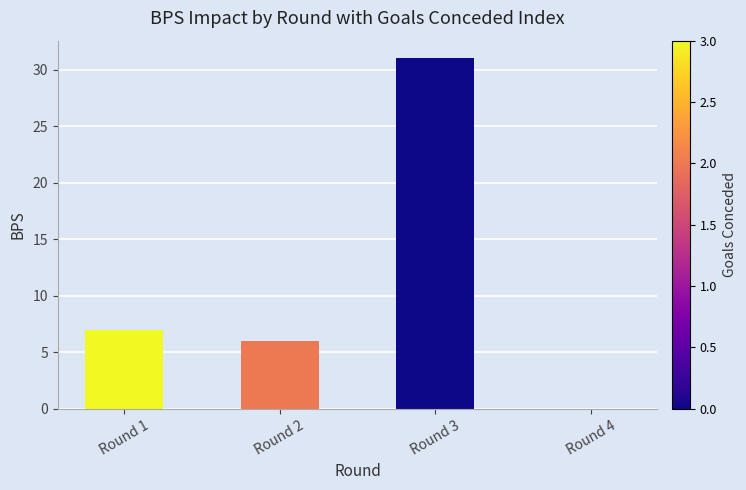

Which category has the highest value across all series?

Round 3